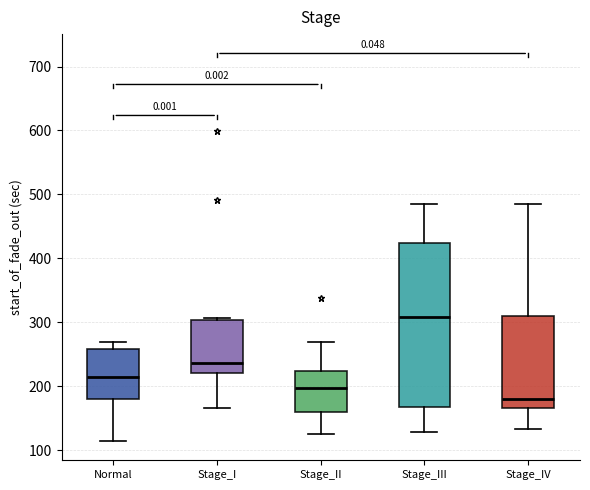

Reading left to right, transcribe this box plot: for each box, give where its median line is, the range the box spans, and where its two whiskers end, as read against the y-axis. The values are not printed on the chart, so give them approximately, as read against the axis.

Normal: median 210, box 180 to 260, whiskers 110 to 270
Stage_I: median 240, box 220 to 300, whiskers 170 to 310
Stage_II: median 200, box 160 to 220, whiskers 120 to 270
Stage_III: median 310, box 170 to 420, whiskers 130 to 480
Stage_IV: median 180, box 170 to 310, whiskers 130 to 480